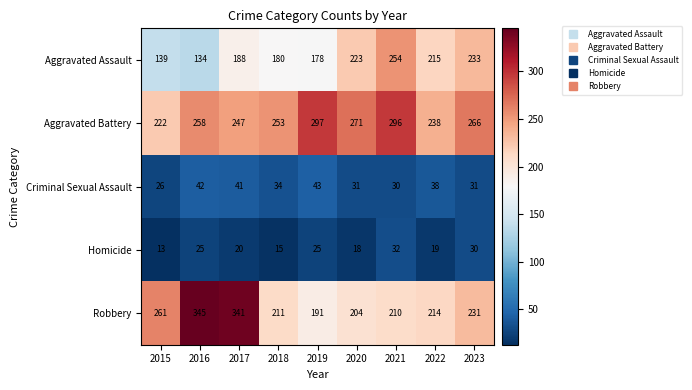

What is the average value of the Robbery series?

245